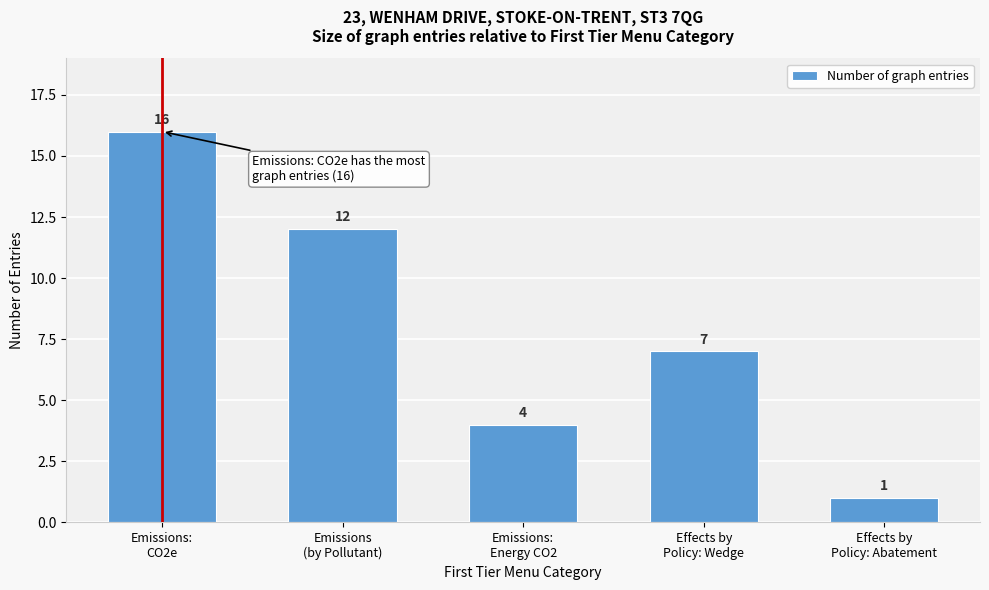

Reading left to right, what are all the values shown in this chart?

16	12	4	7	1